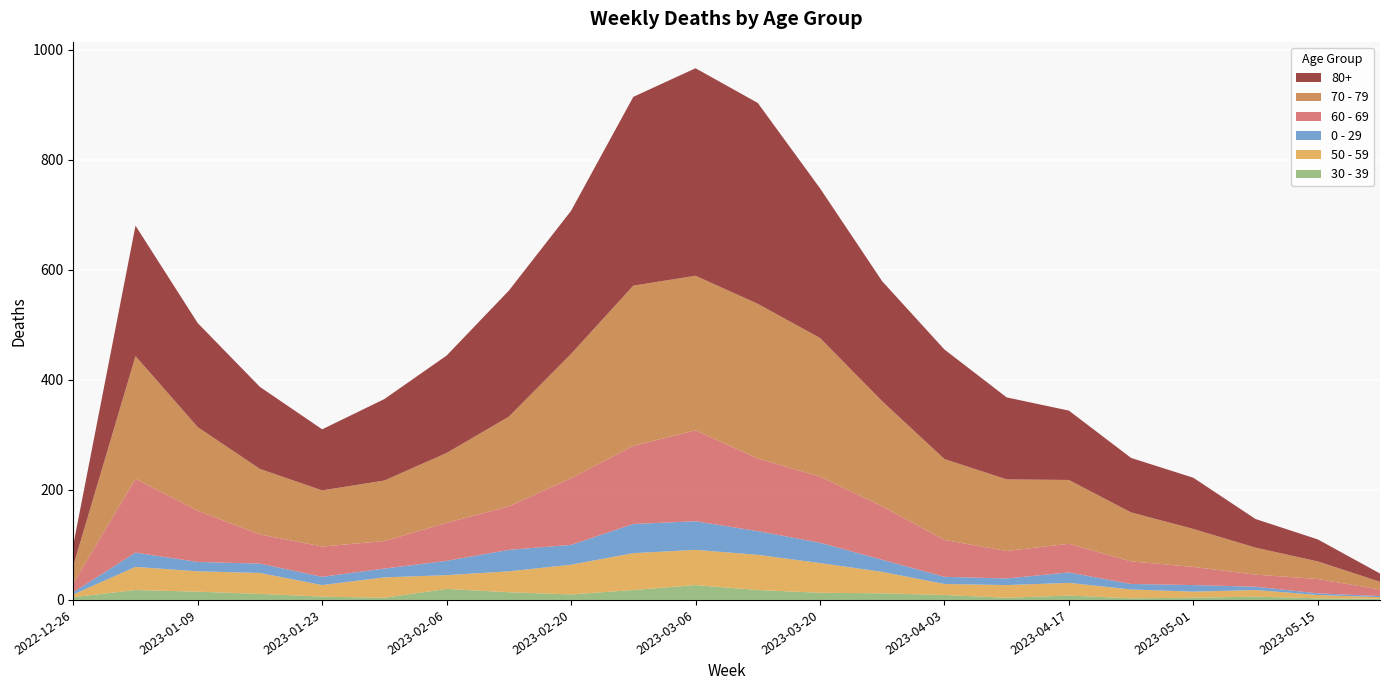

Reading left to right, transcribe all the data shown in this chart.

60 - 69: 2022-12-26=16	2023-01-02=134	2023-01-09=93	2023-01-16=53	2023-01-23=55	2023-01-30=50	2023-02-06=69	2023-02-13=79	2023-02-20=121	2023-02-27=142	2023-03-06=165	2023-03-13=132	2023-03-20=120	2023-03-27=97	2023-04-03=67	2023-04-10=50	2023-04-17=52	2023-04-24=41	2023-05-01=33	2023-05-08=22	2023-05-15=26	2023-05-22=12
80+: 2022-12-26=38	2023-01-02=237	2023-01-09=189	2023-01-16=149	2023-01-23=111	2023-01-30=148	2023-02-06=177	2023-02-13=229	2023-02-20=260	2023-02-27=343	2023-03-06=377	2023-03-13=365	2023-03-20=272	2023-03-27=218	2023-04-03=199	2023-04-10=149	2023-04-17=126	2023-04-24=99	2023-05-01=93	2023-05-08=52	2023-05-15=40	2023-05-22=15
70 - 79: 2022-12-26=32	2023-01-02=223	2023-01-09=152	2023-01-16=119	2023-01-23=102	2023-01-30=110	2023-02-06=127	2023-02-13=163	2023-02-20=226	2023-02-27=291	2023-03-06=281	2023-03-13=281	2023-03-20=252	2023-03-27=191	2023-04-03=147	2023-04-10=130	2023-04-17=116	2023-04-24=89	2023-05-01=69	2023-05-08=49	2023-05-15=32	2023-05-22=14
0 - 29: 2022-12-26=4	2023-01-02=26	2023-01-09=17	2023-01-16=17	2023-01-23=15	2023-01-30=16	2023-02-06=26	2023-02-13=39	2023-02-20=36	2023-02-27=53	2023-03-06=52	2023-03-13=43	2023-03-20=37	2023-03-27=22	2023-04-03=13	2023-04-10=12	2023-04-17=19	2023-04-24=10	2023-05-01=12	2023-05-08=6	2023-05-15=3	2023-05-22=2
50 - 59: 2022-12-26=5	2023-01-02=42	2023-01-09=37	2023-01-16=38	2023-01-23=21	2023-01-30=37	2023-02-06=25	2023-02-13=38	2023-02-20=54	2023-02-27=67	2023-03-06=64	2023-03-13=64	2023-03-20=54	2023-03-27=39	2023-04-03=20	2023-04-10=23	2023-04-17=23	2023-04-24=16	2023-05-01=11	2023-05-08=12	2023-05-15=6	2023-05-22=3
30 - 39: 2022-12-26=5	2023-01-02=18	2023-01-09=15	2023-01-16=11	2023-01-23=6	2023-01-30=4	2023-02-06=20	2023-02-13=14	2023-02-20=10	2023-02-27=18	2023-03-06=27	2023-03-13=18	2023-03-20=13	2023-03-27=12	2023-04-03=9	2023-04-10=4	2023-04-17=8	2023-04-24=3	2023-05-01=4	2023-05-08=6	2023-05-15=3	2023-05-22=2